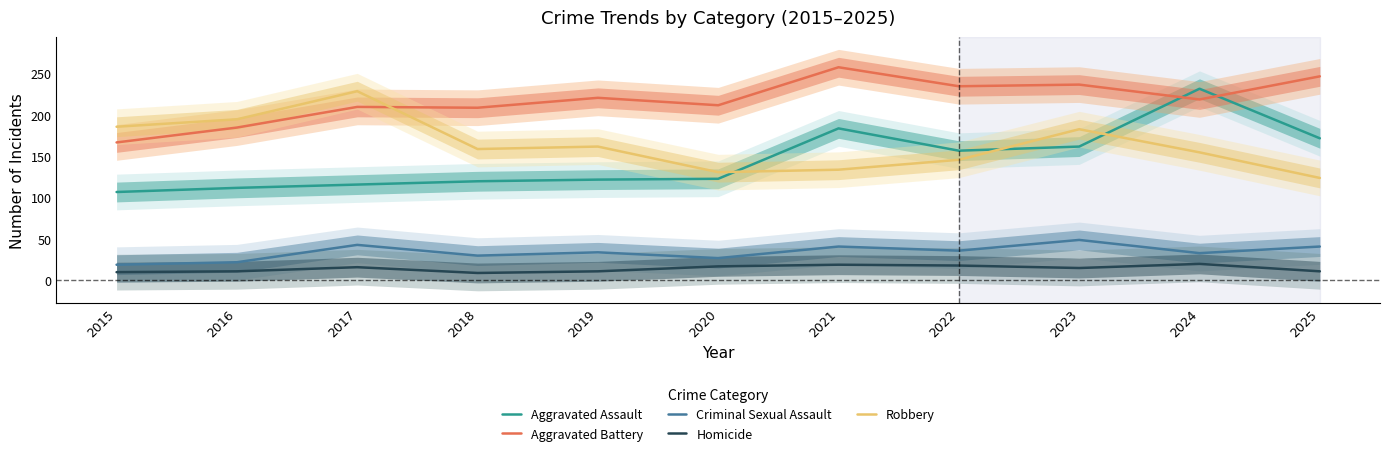

Which category has the lowest value in the Homicide series?

2018